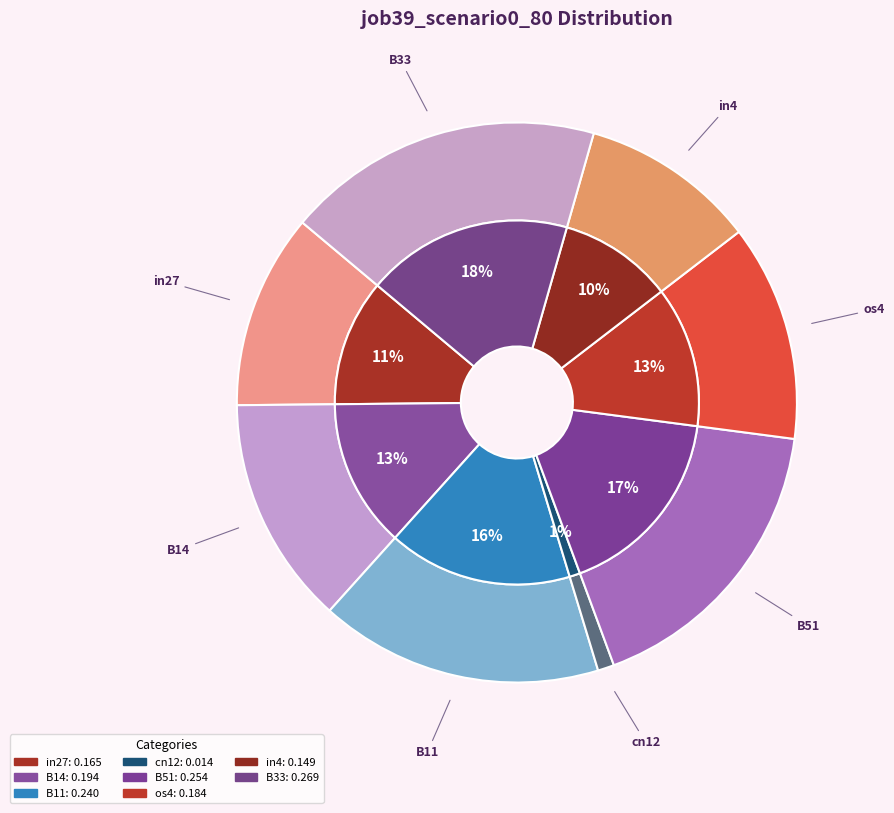

True or false: B51 accounts for 17% of the total.

True